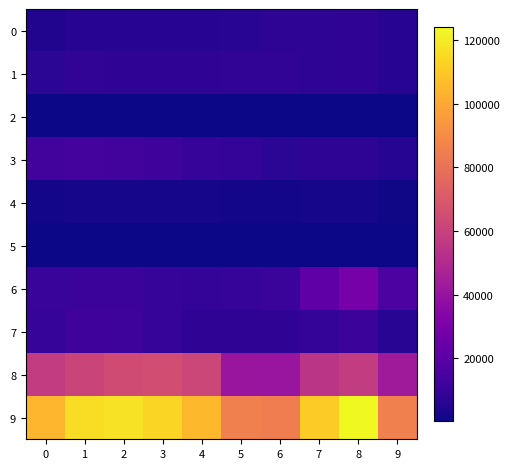

Reading left to right, transcribe all the data shown in this chart.

0: 0=4480	1=5713	2=5793	3=6002	4=5841	5=6265	6=7242	7=7280	8=7710	9=5827
1: 0=7019	1=8086	2=7845	3=7735	4=7858	5=8321	6=8347	7=7491	8=8078	9=5994
2: 0=448	1=515	2=444	3=373	4=376	5=588	6=529	7=422	8=513	9=352
3: 0=13184	1=14289	2=13001	3=11747	4=9638	5=8758	6=6662	7=7593	8=7484	9=5543
4: 0=1703	1=1851	2=1977	3=2033	4=1913	5=1489	6=1740	7=1801	8=1833	9=1248
5: 0=496	1=786	2=672	3=588	4=499	5=787	6=804	7=724	8=626	9=425
6: 0=10068	1=11285	2=11380	3=9985	4=8977	5=9959	6=10604	7=21463	8=29249	9=16043
7: 0=9638	1=11960	2=11880	3=9681	4=7995	5=7855	6=7920	7=8963	8=11053	9=6601
8: 0=57351	1=61623	2=64386	3=65290	4=62495	5=41340	6=40814	7=54885	8=57440	9=43324
9: 0=104387	1=116108	2=117378	3=113434	4=105592	5=85362	6=84662	7=110622	8=123986	9=85357